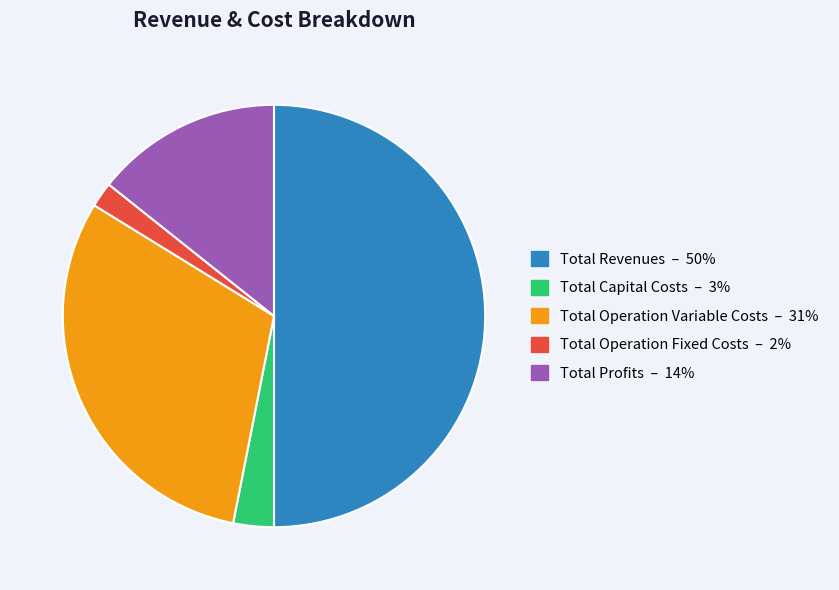

Which has a higher value, Total Revenues or Total Operation Fixed Costs?

Total Revenues